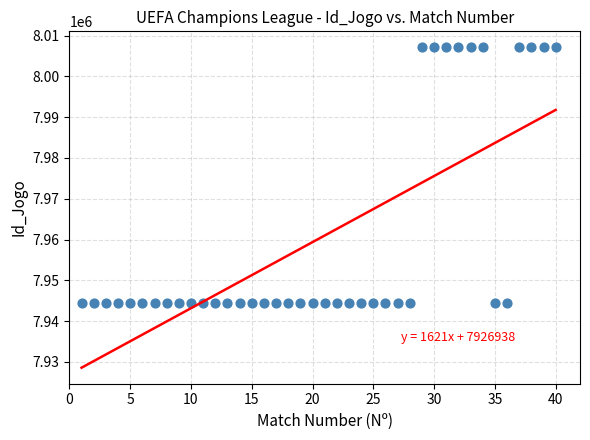

What is the range of Y values (max minus min)?

62615